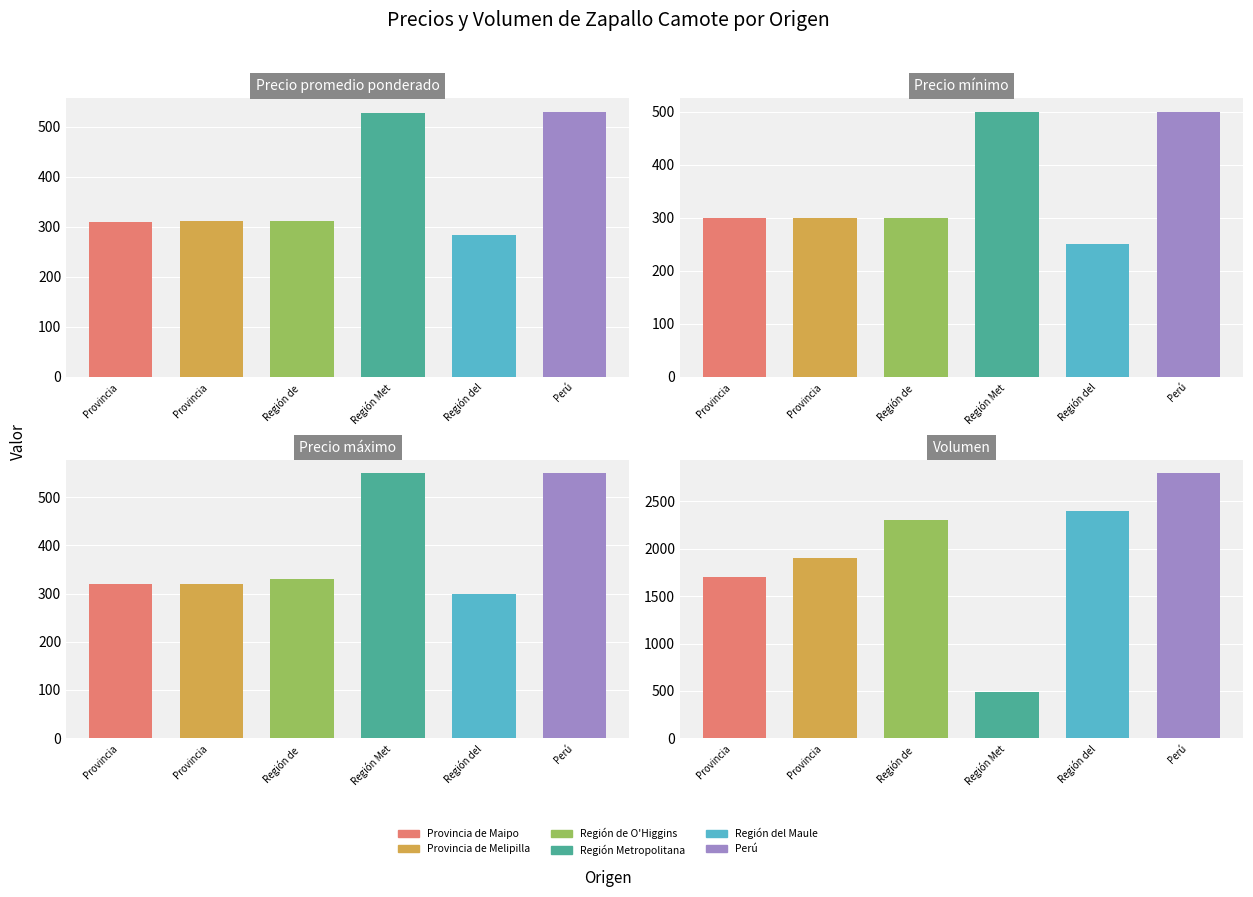

What is the label of the 3rd bar from the left?

Región de O'Higgins